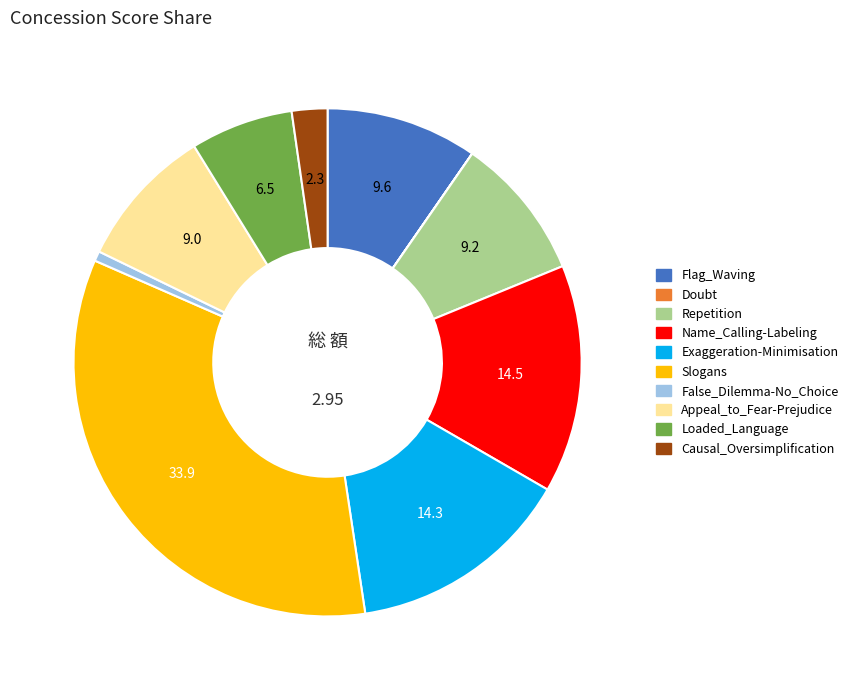

Do Causal_Oversimplification and Loaded_Language together represent more than half of the pie?

No